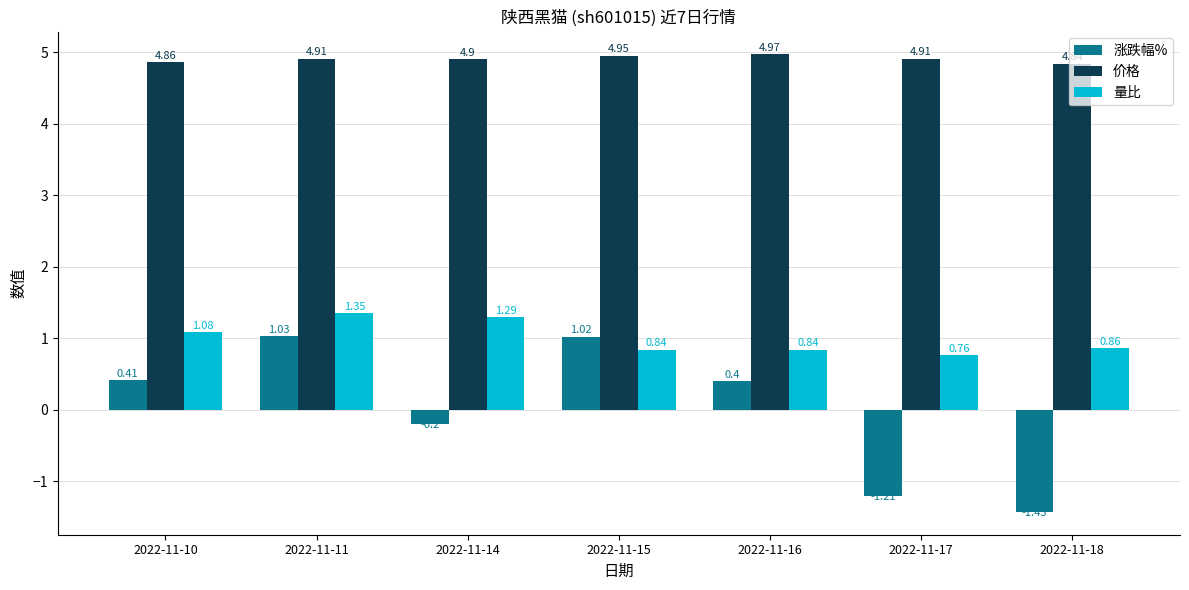

At which label does 量比 reach its peak?

2022-11-11